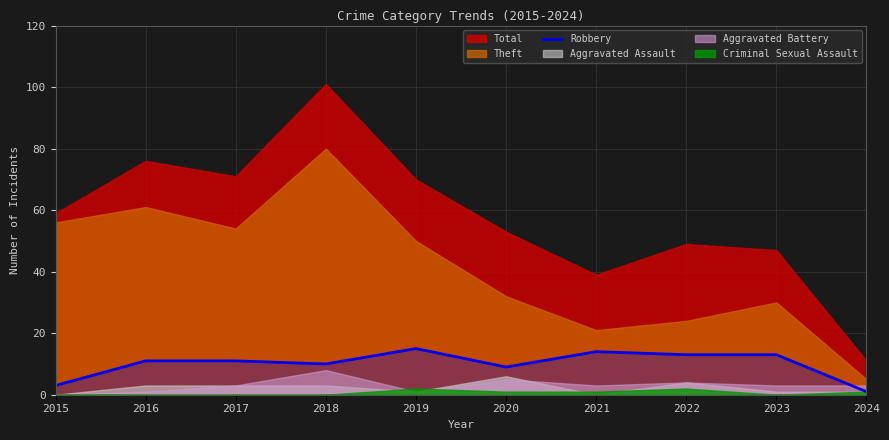

At which category does the data reach its first local peak?

2019